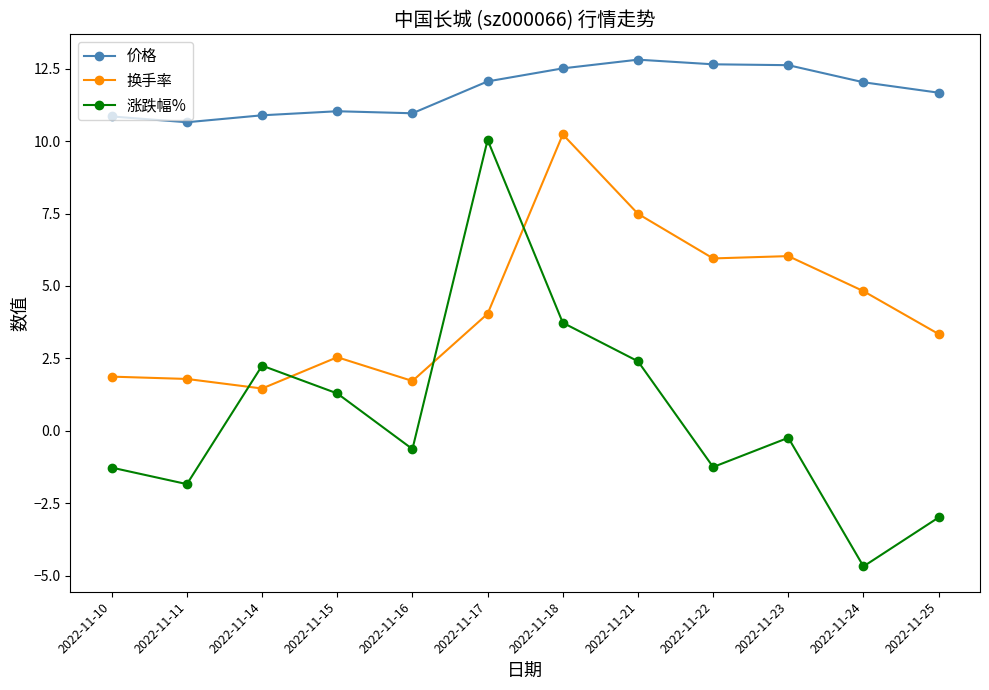

What is the average value of the 价格 series?

11.7